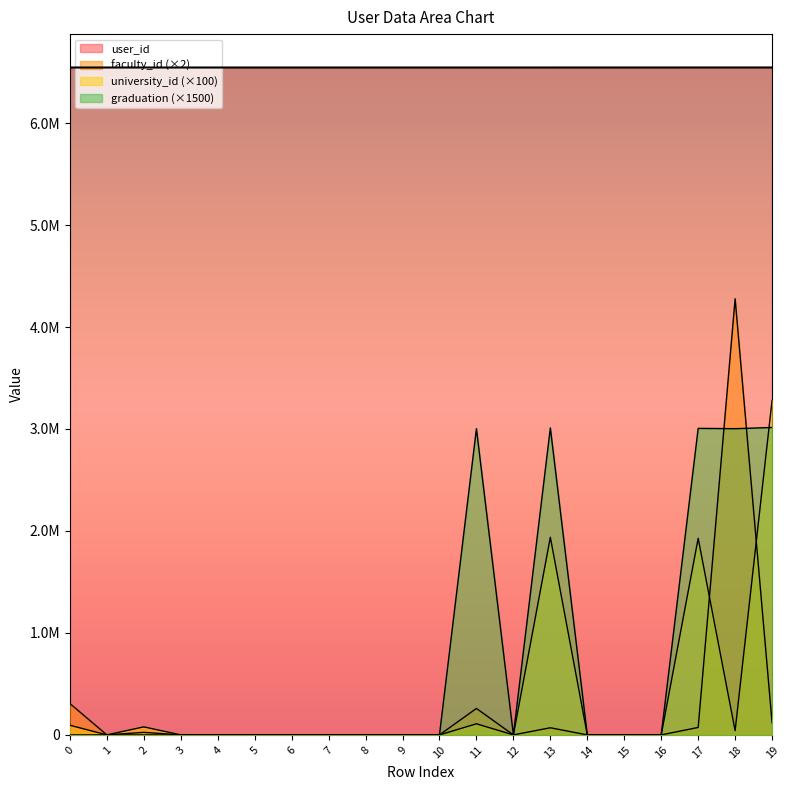

What are all the series names shown in the legend?

user_id, university_id, faculty_id, graduation